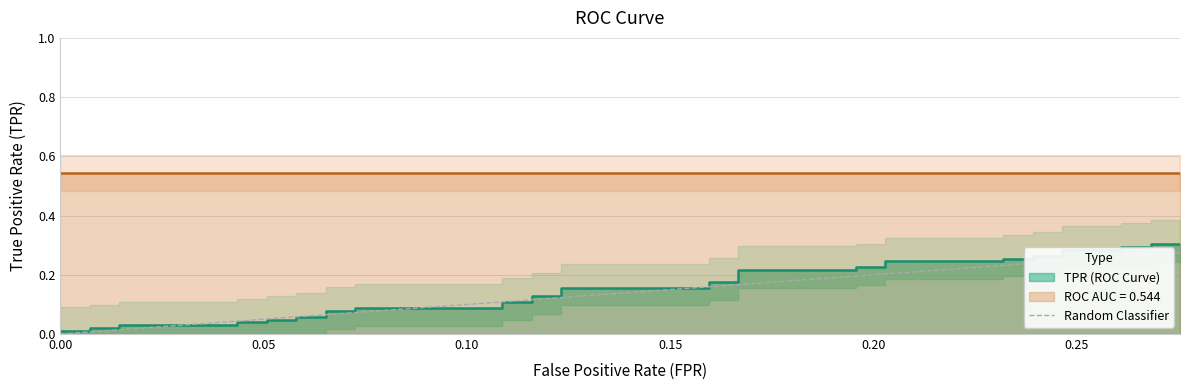

What is the difference between the maximum and minimum values?

0.3